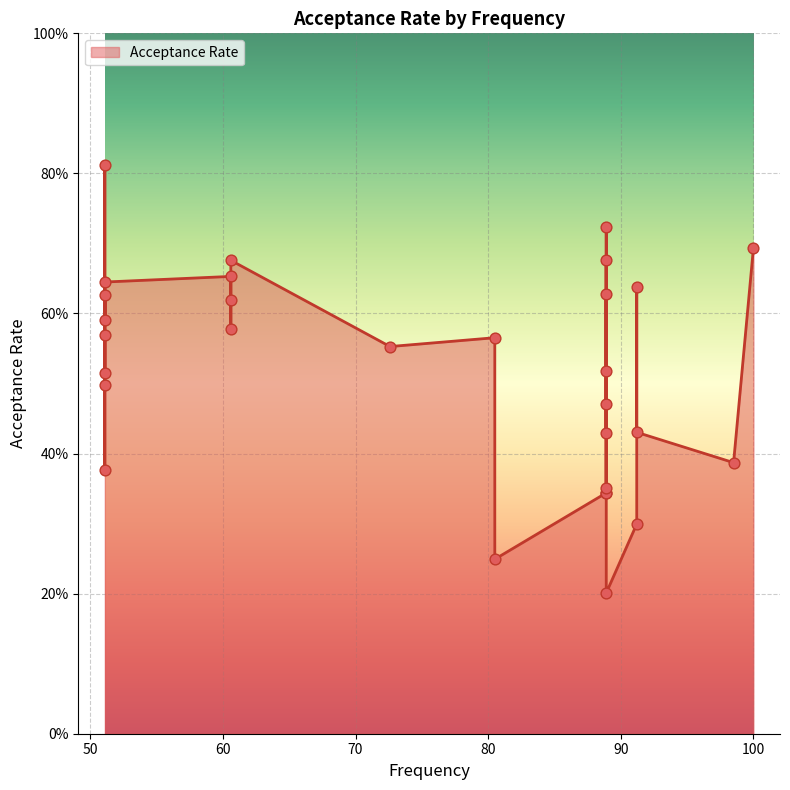

What is the change in value from 88.9 to 88.9?

-0.1